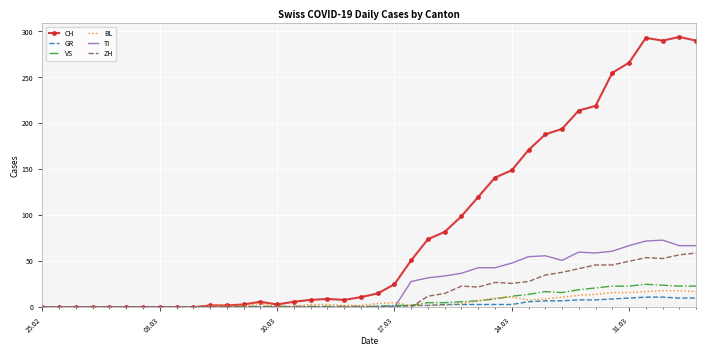

What is the maximum value for TI?

73